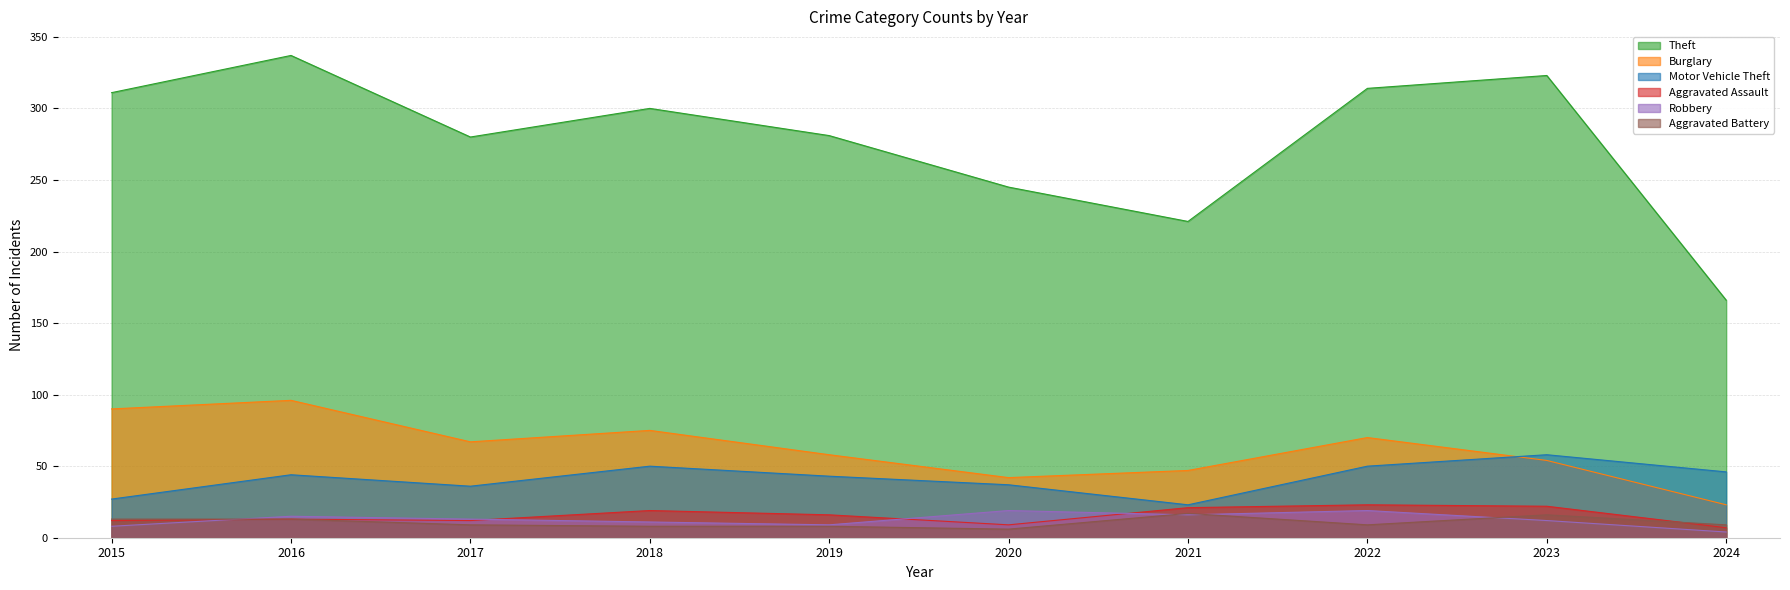

Does the chart display data point markers on the line(s)?

No